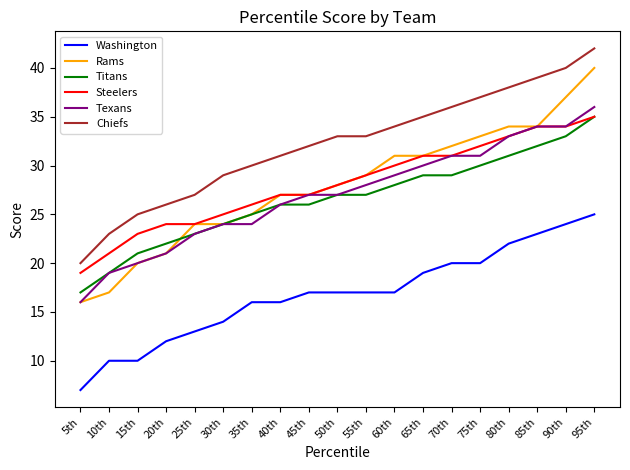

True or false: Titans has a value of 29 at 65th.

True